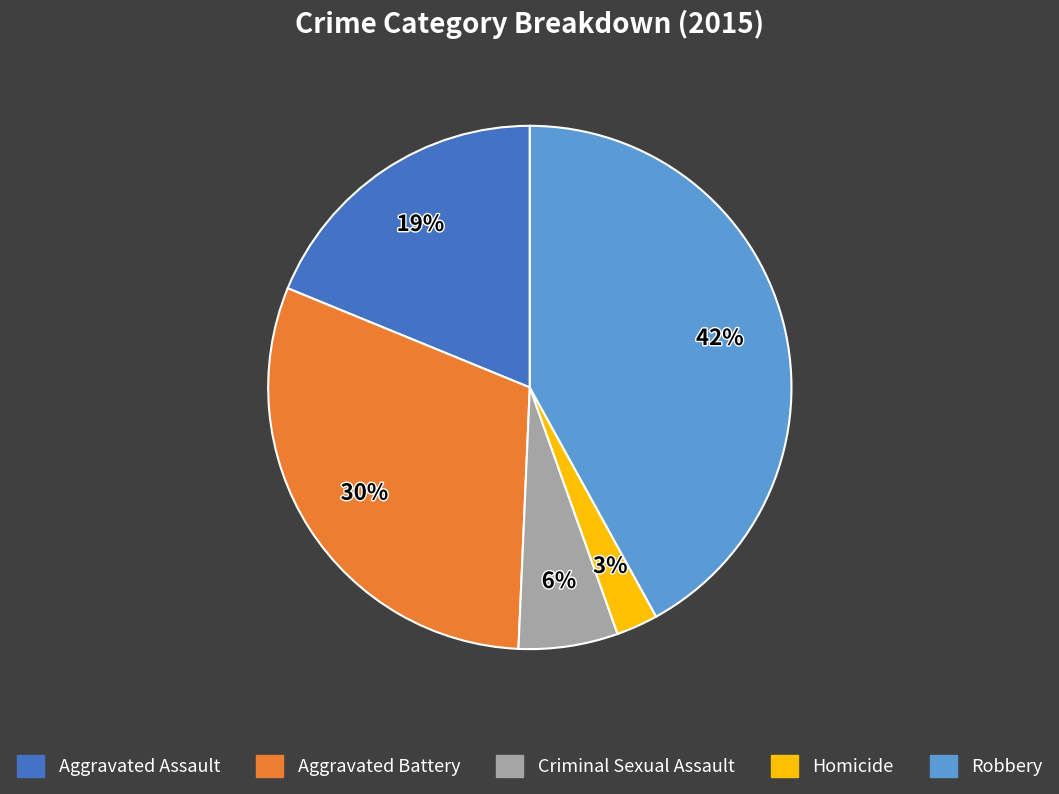

How many segments does this pie chart have?

5